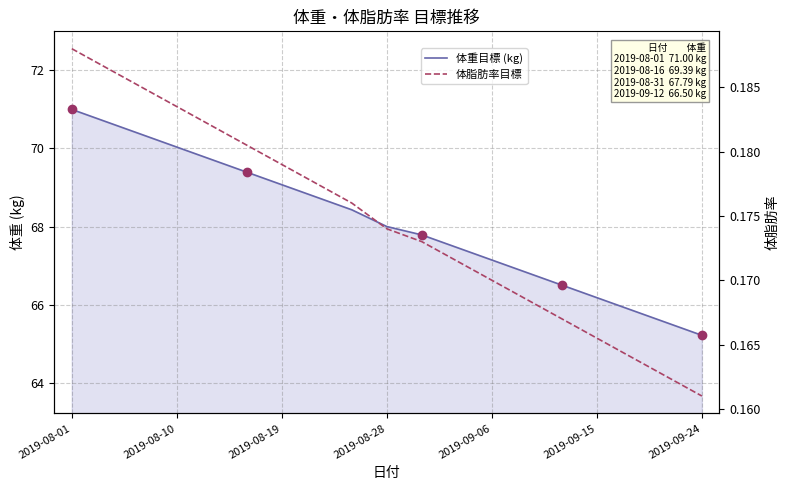

The value of 体重目標 (kg) at 16 is 32.1. True or false?

False